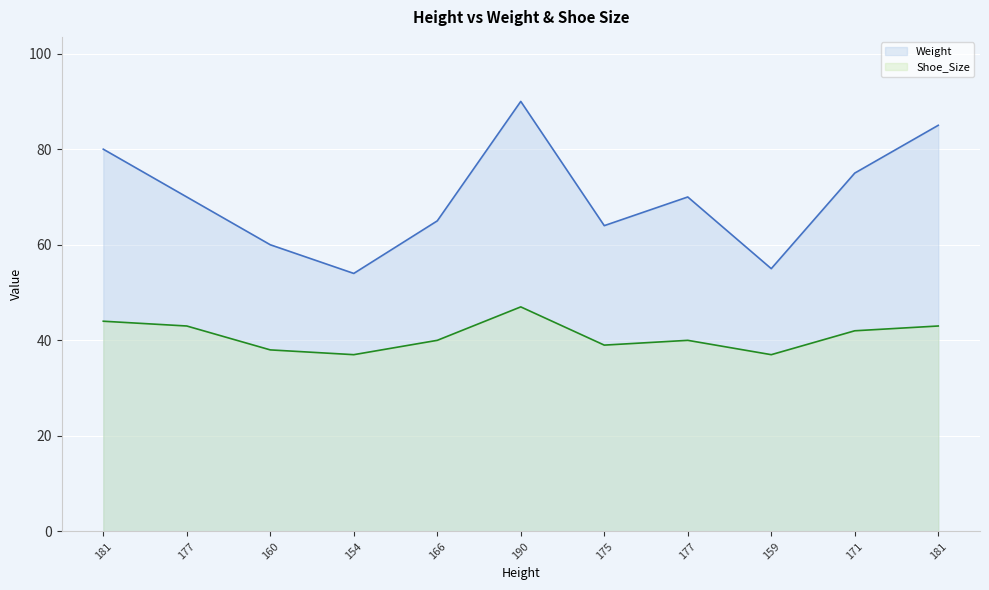

What is the sum of the Shoe_Size values at 181 and 160?

81